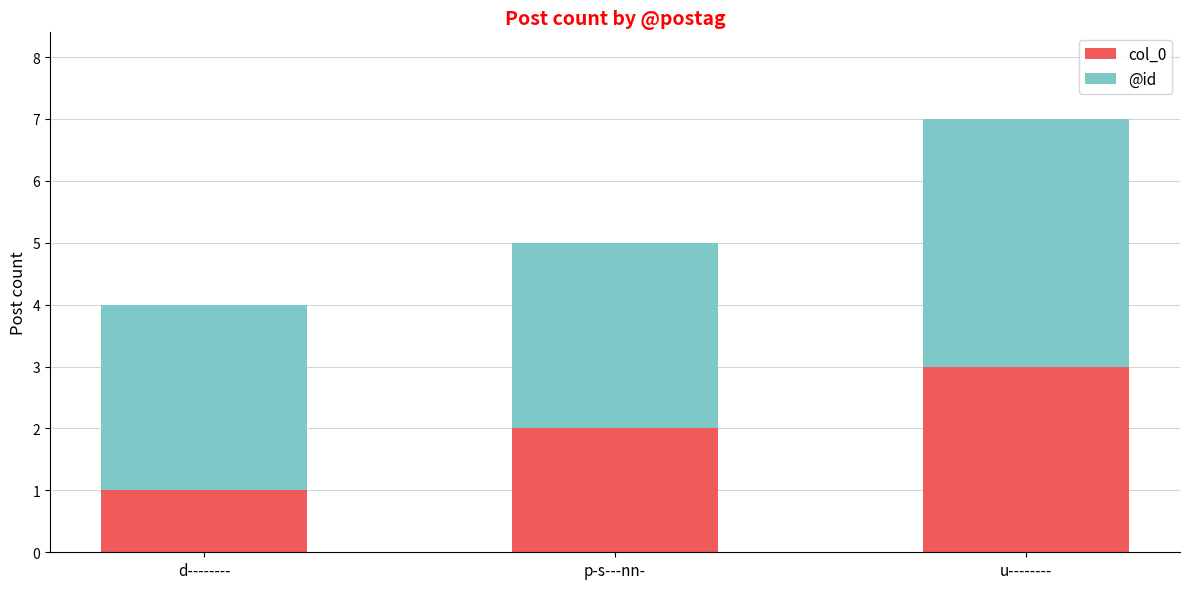

What is the total value across all series at p-s---nn-?

5